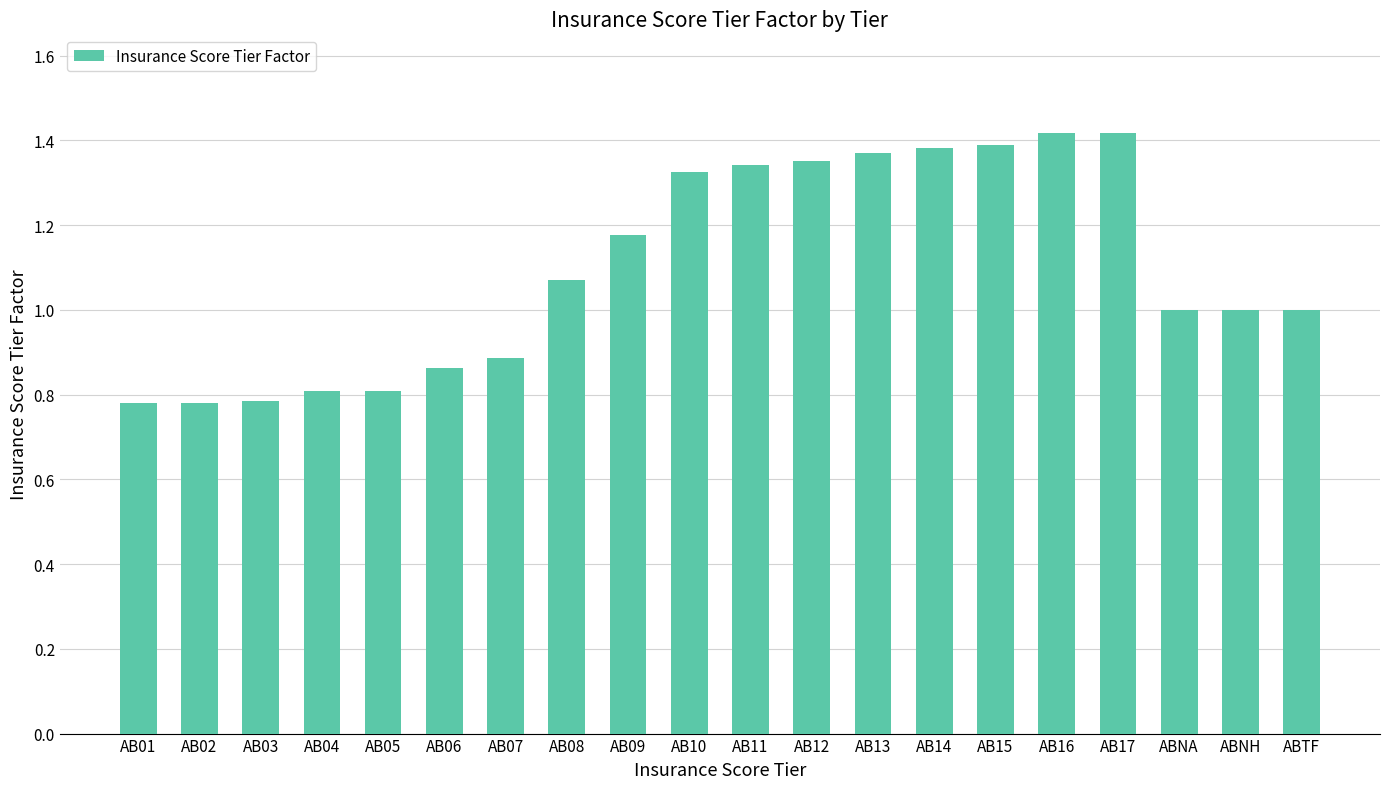

What is the change in value from AB05 to AB16?

+0.6